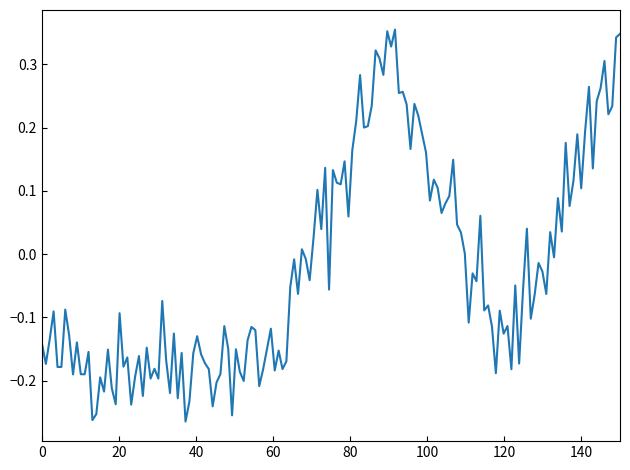

What is the difference between the maximum and minimum values?

0.6